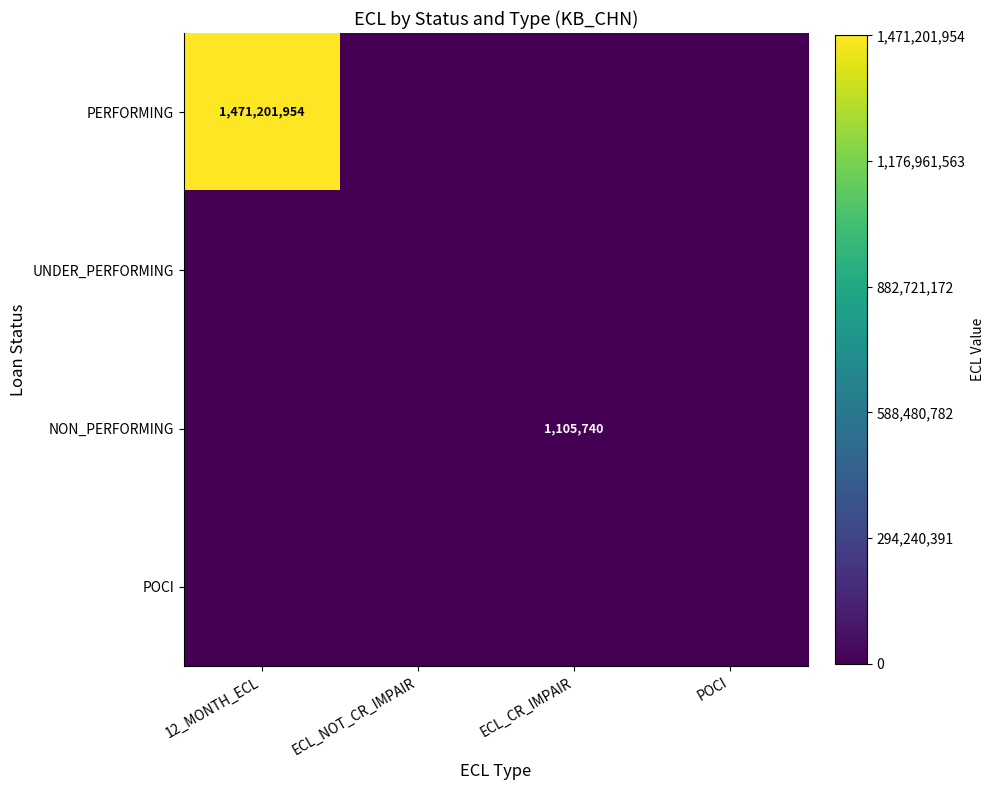

Is it true that PERFORMING equals 1938559853 at 12_MONTH_ECL?

False